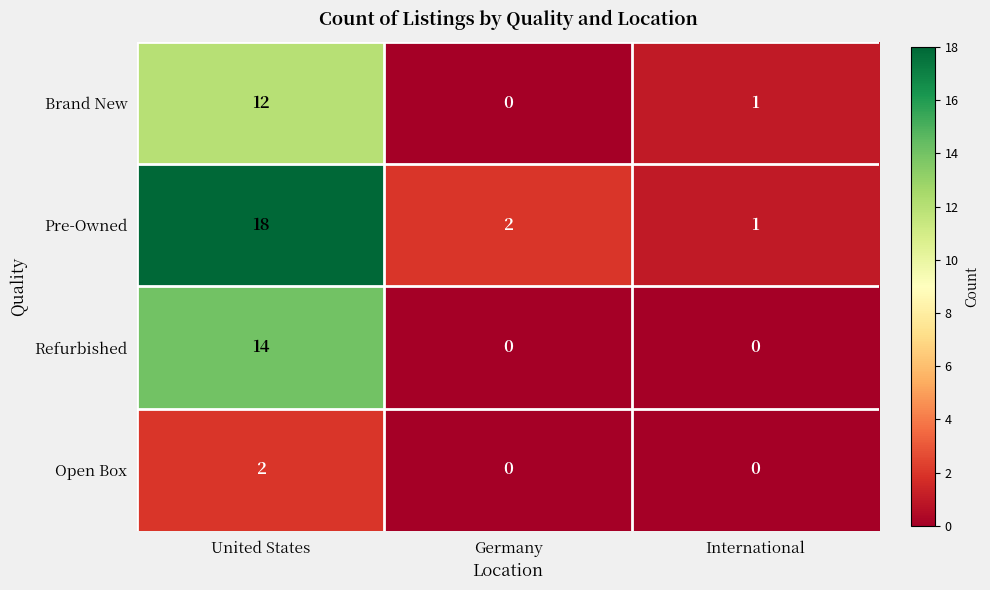

What is the total value across all series at International?

2